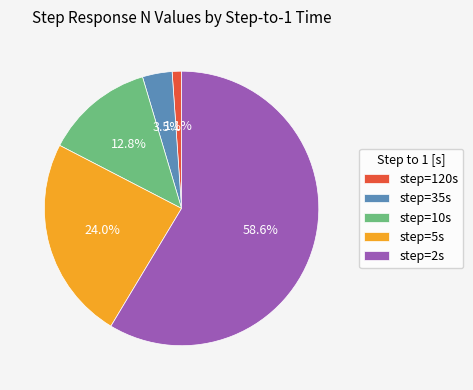

Which category accounts for the majority?

step=2s